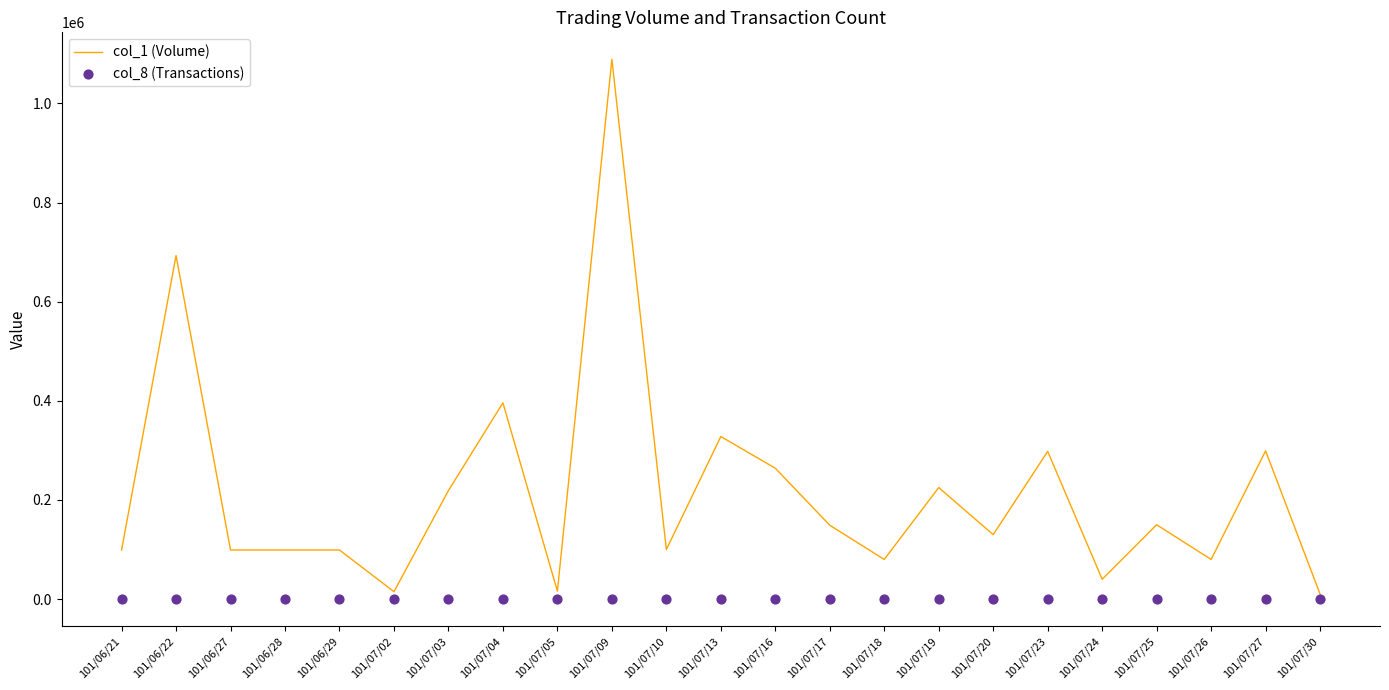

Which series has the widest spread of Y values?

col_1 (Volume)